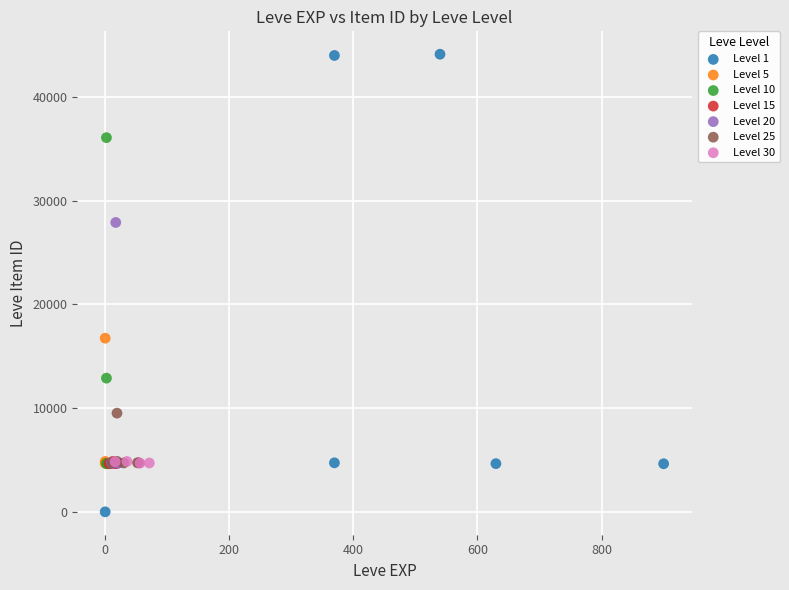

Which series reaches the maximum Y coordinate?

Level 1